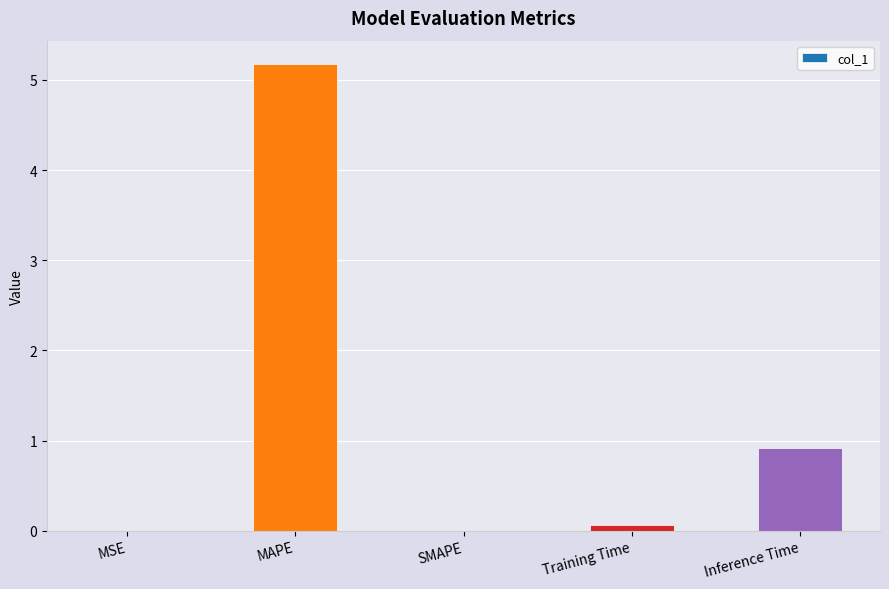

Is it true that the value at Inference Time is 0.9?

True